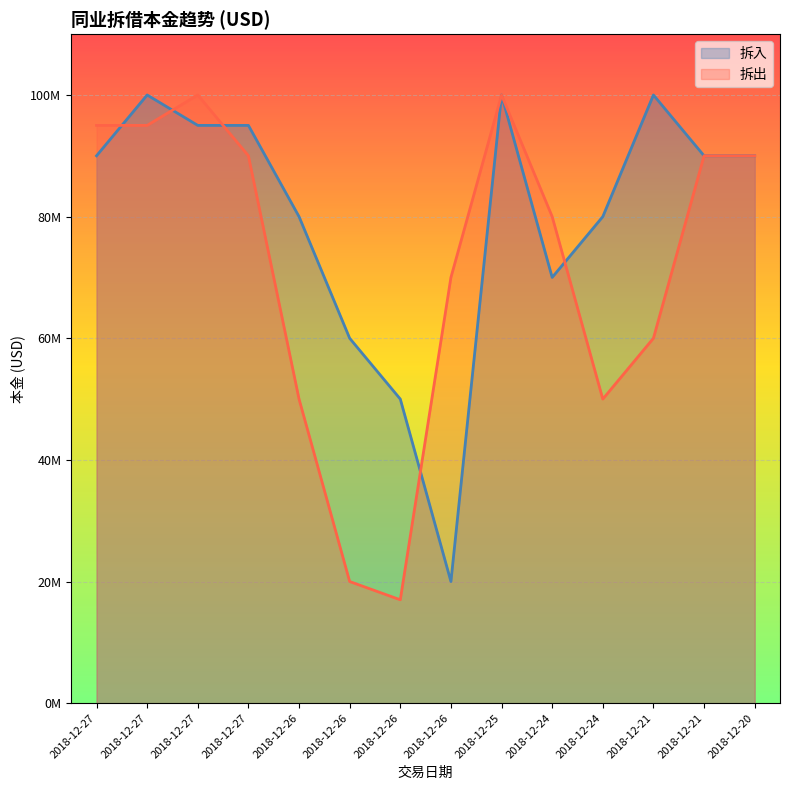

Rank the series at 2018-12-25 from highest to lowest value.

拆入, 拆出